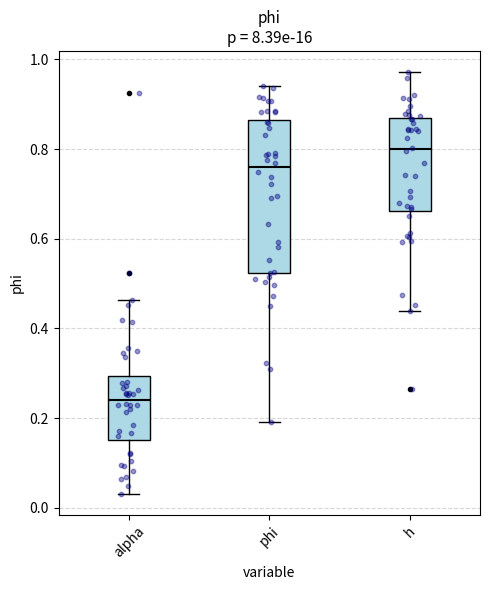

Reading left to right, read every box against the y-axis: the position of its median line, the range the box covers, and the ends of its whiskers. The values are not printed on the chart, so give them approximately, as read against the axis.

alpha: median 0.24, box 0.16 to 0.30, whiskers 0.04 to 0.46
phi: median 0.76, box 0.52 to 0.86, whiskers 0.20 to 0.94
h: median 0.80, box 0.66 to 0.86, whiskers 0.44 to 0.98